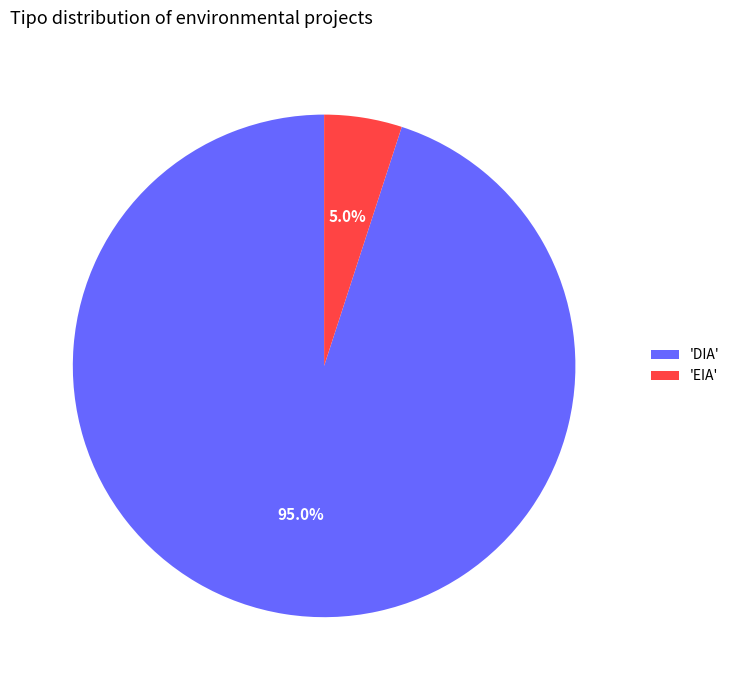

Do 'DIA' and 'EIA' together represent more than half of the pie?

Yes